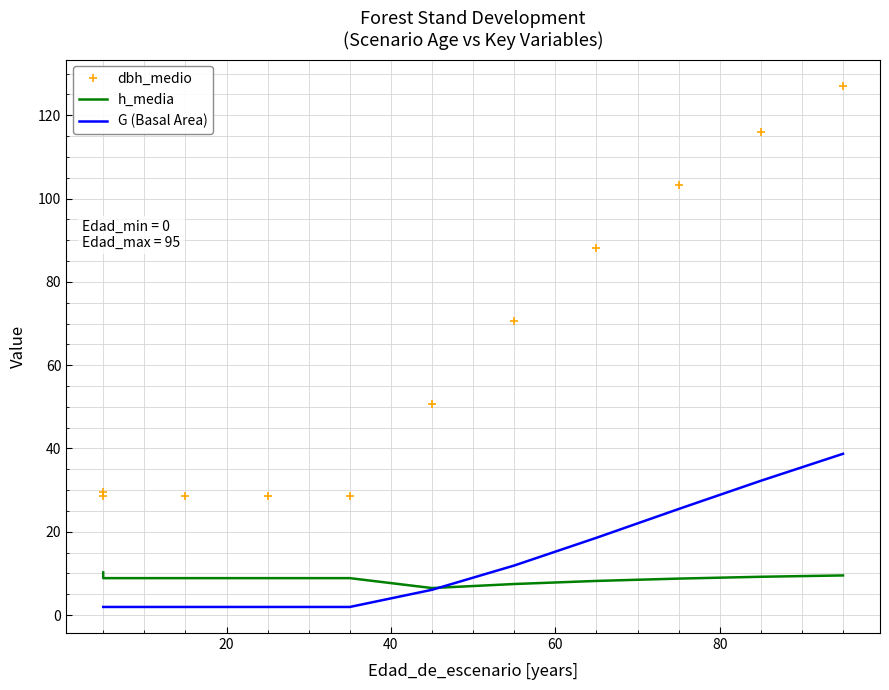

What is the difference between the maximum and minimum values in the h_media series?

3.8